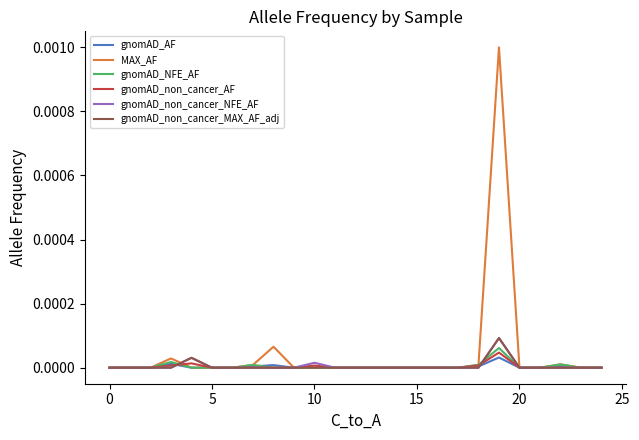

Which series has the widest spread of values?

MAX_AF